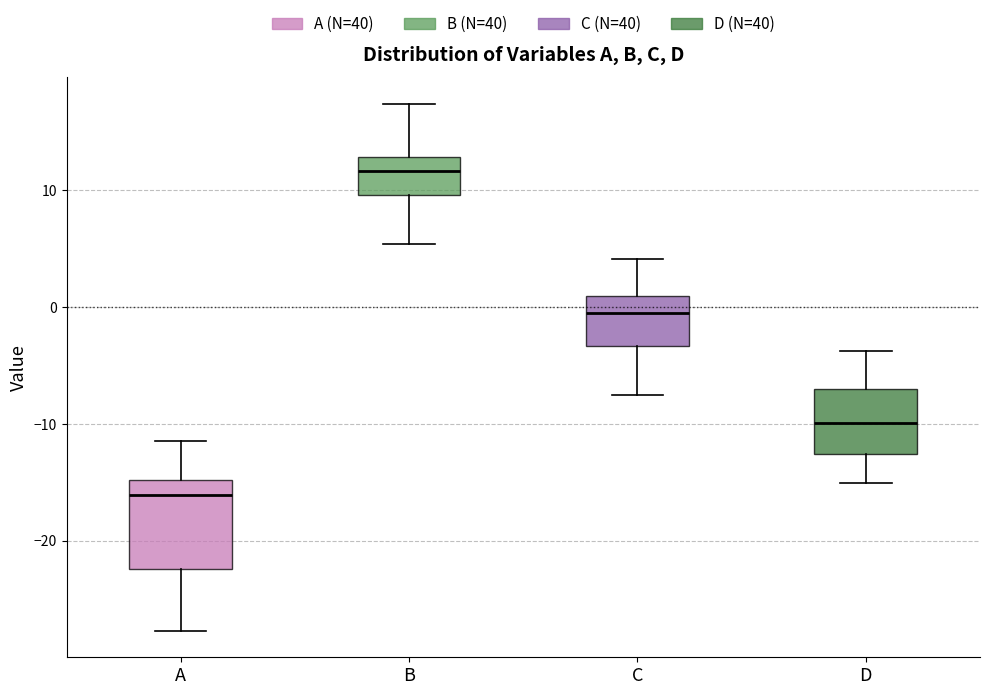

Reading left to right, read every box against the y-axis: the position of its median line, the range the box covers, and the ends of its whiskers. The values are not printed on the chart, so give them approximately, as read against the axis.

A: median -16, box -22 to -15, whiskers -28 to -11
B: median 12, box 10 to 13, whiskers 5 to 17
C: median -1, box -3 to 1, whiskers -8 to 4
D: median -10, box -13 to -7, whiskers -15 to -4